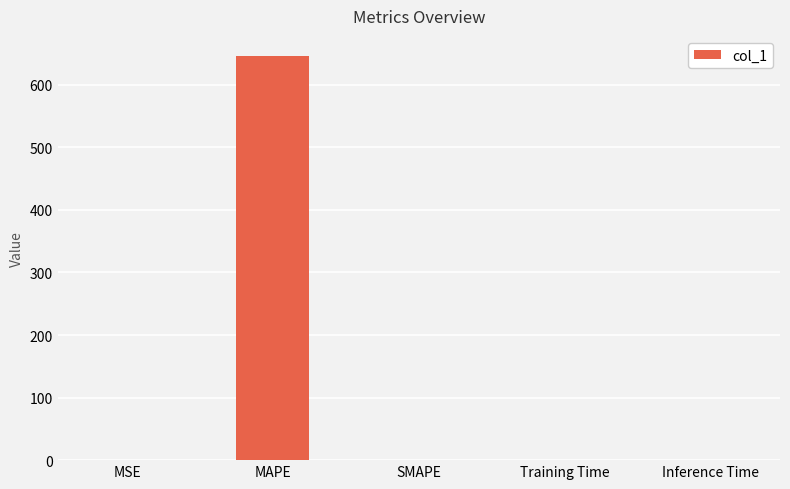

What is the sum of all values?

645.9